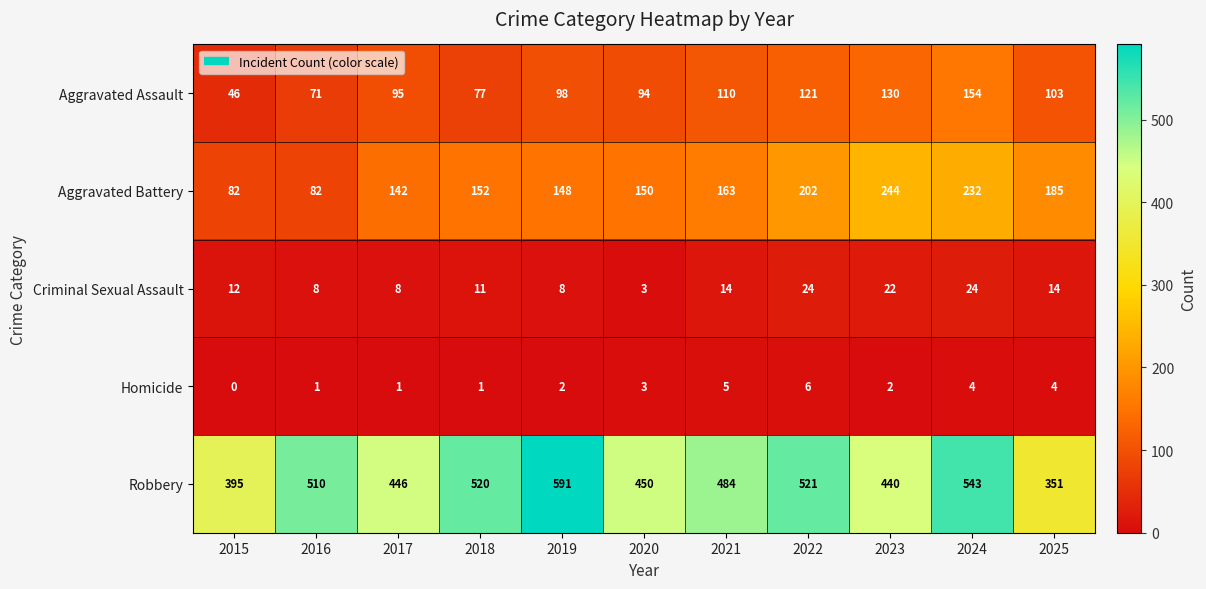

Read the Criminal Sexual Assault value at 2017, to the nearest 5.

10